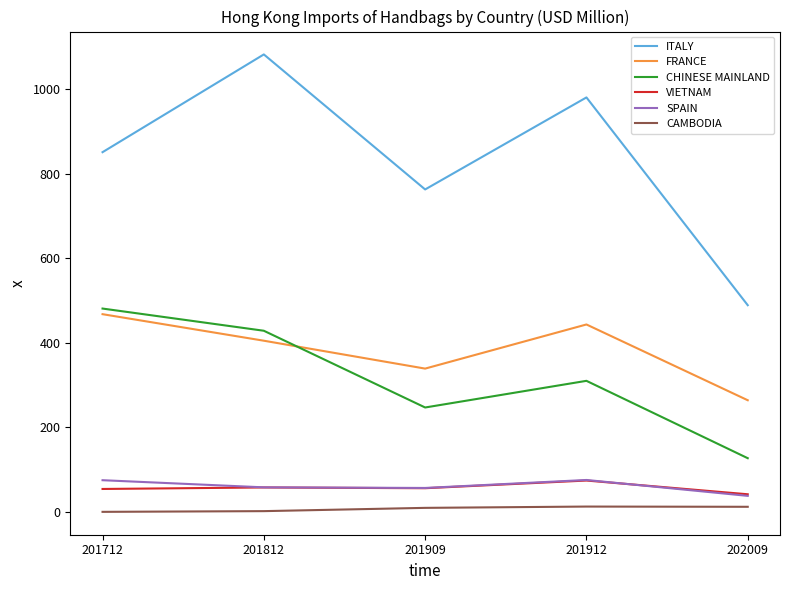

True or false: VIETNAM and ITALY intersect in this chart.

False